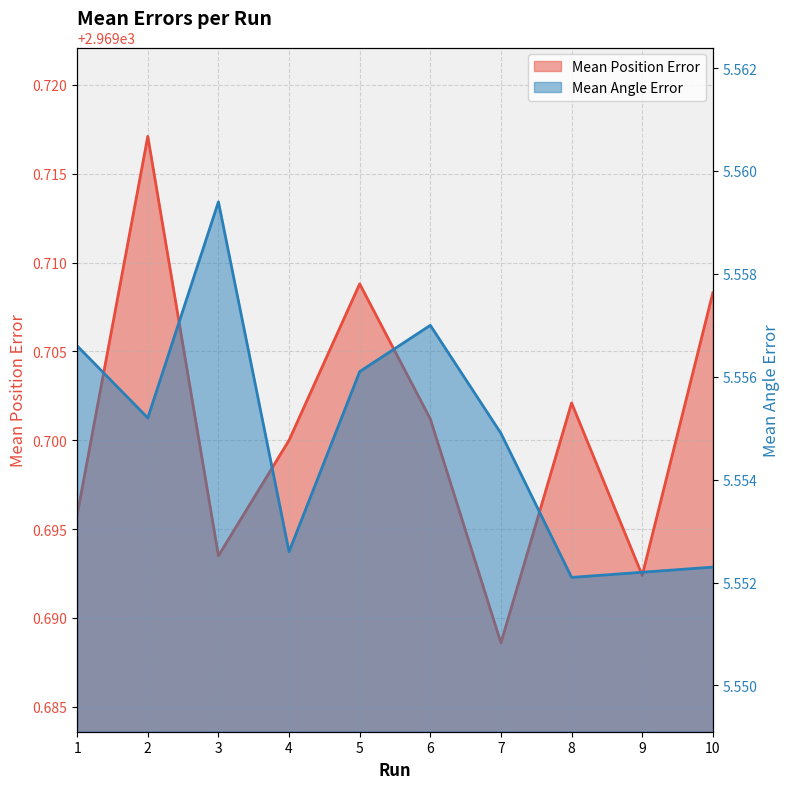

The Mean Position Error series shows 5242.1 at 9. True or false?

False